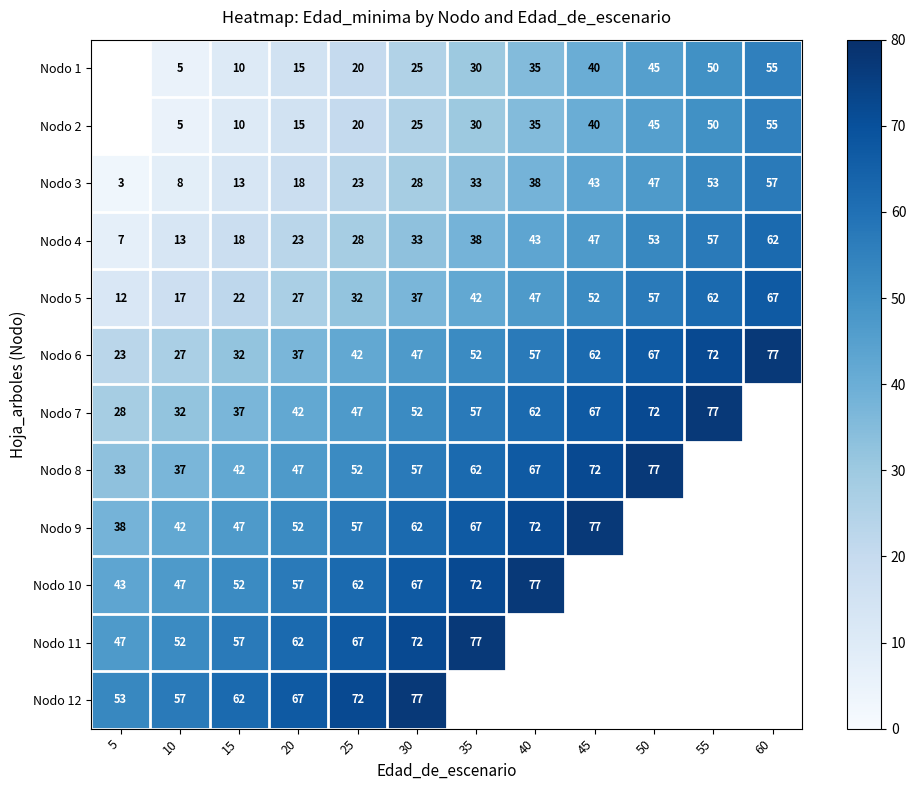

Rank the categories by Nodo 5 value from lowest to highest.

5, 10, 15, 20, 25, 30, 35, 40, 45, 50, 55, 60